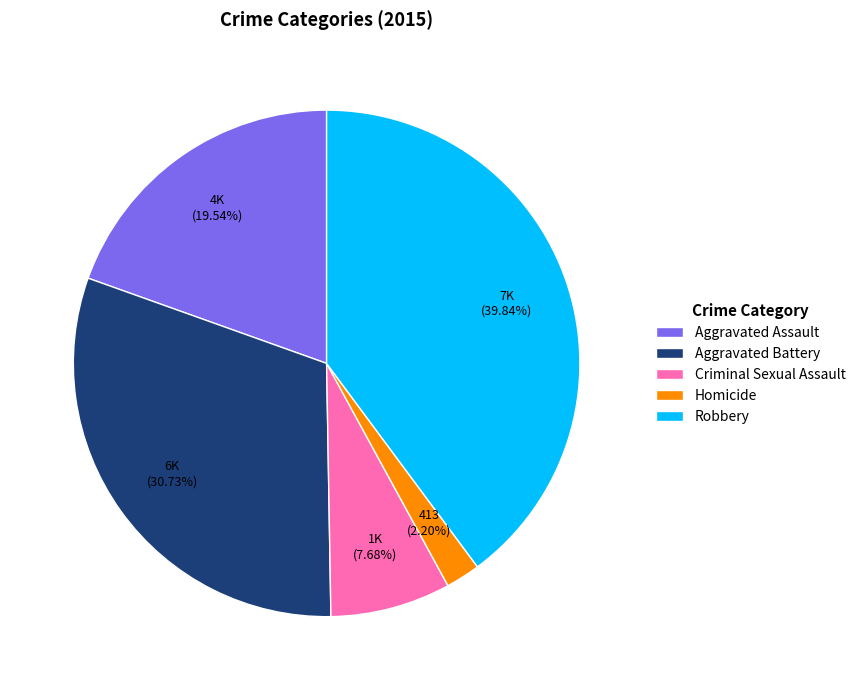

Count the number of slices in the pie.

5